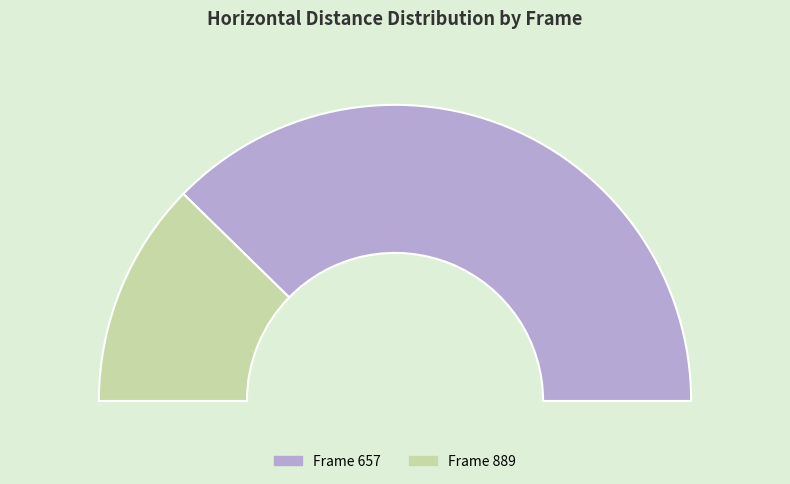

Is it true that 889 is 18% of the pie?

False